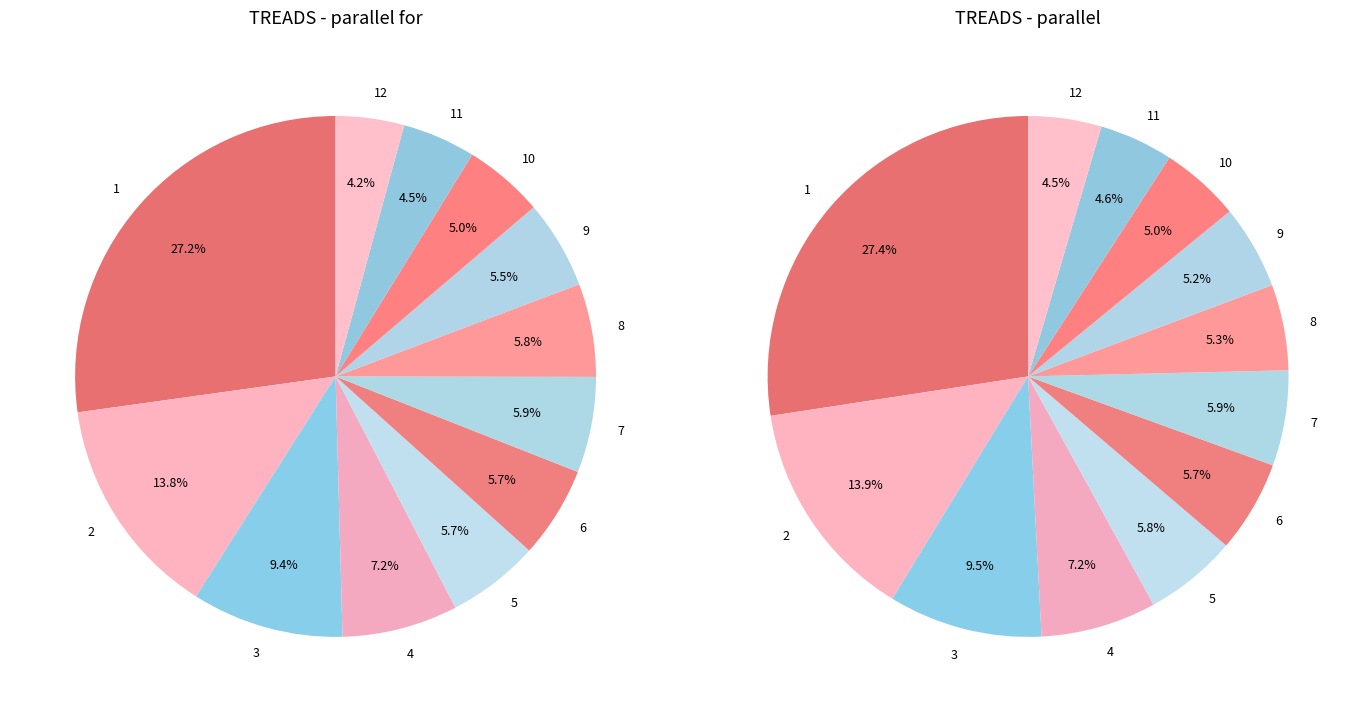

Which slice is the smallest?

12